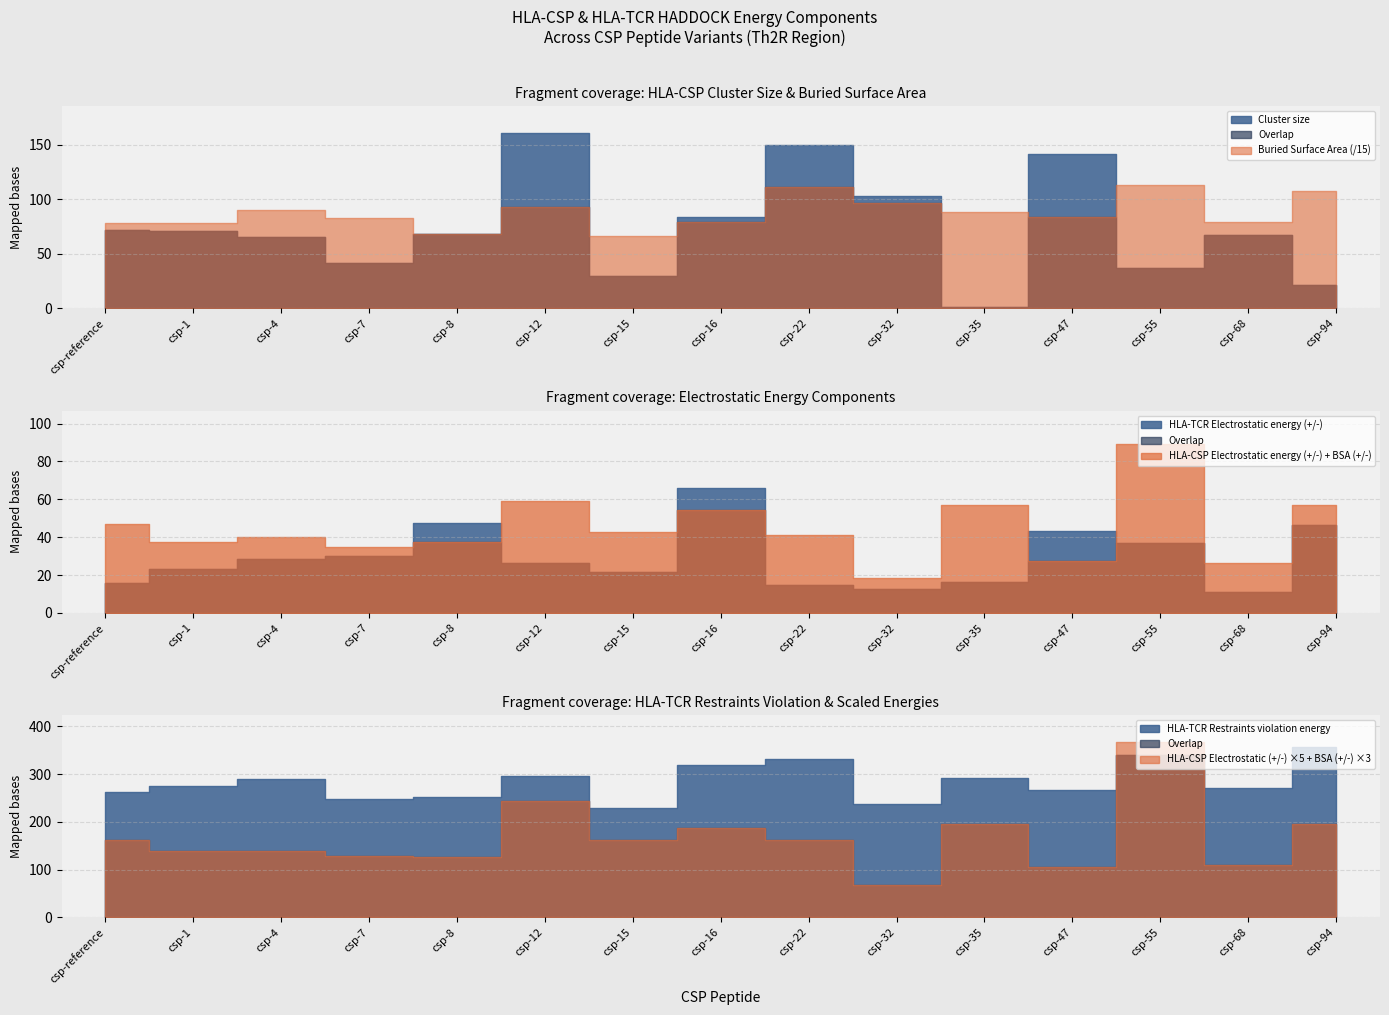

How many distinct data groups are displayed?

6